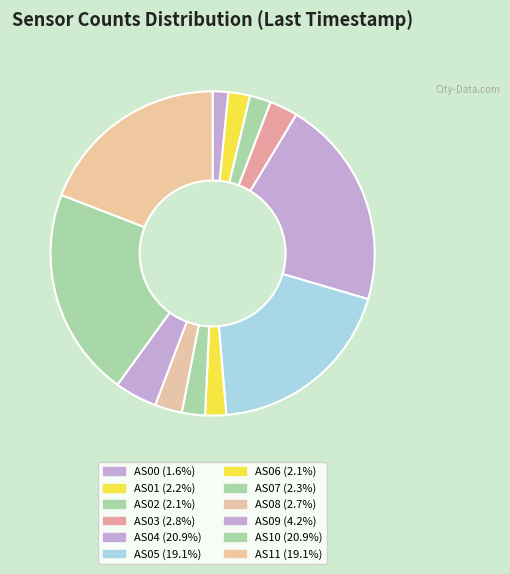

What portion of the pie excludes AS00?

98.4%